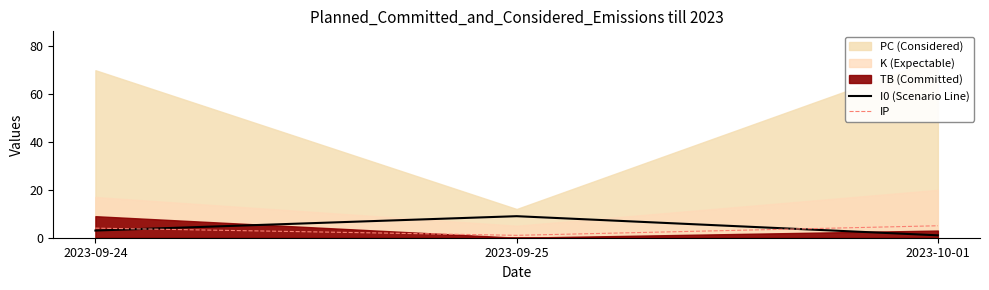

Is the value of I0 (Scenario Line) at 2023-09-24 greater than the value of IP at 2023-09-24?

No